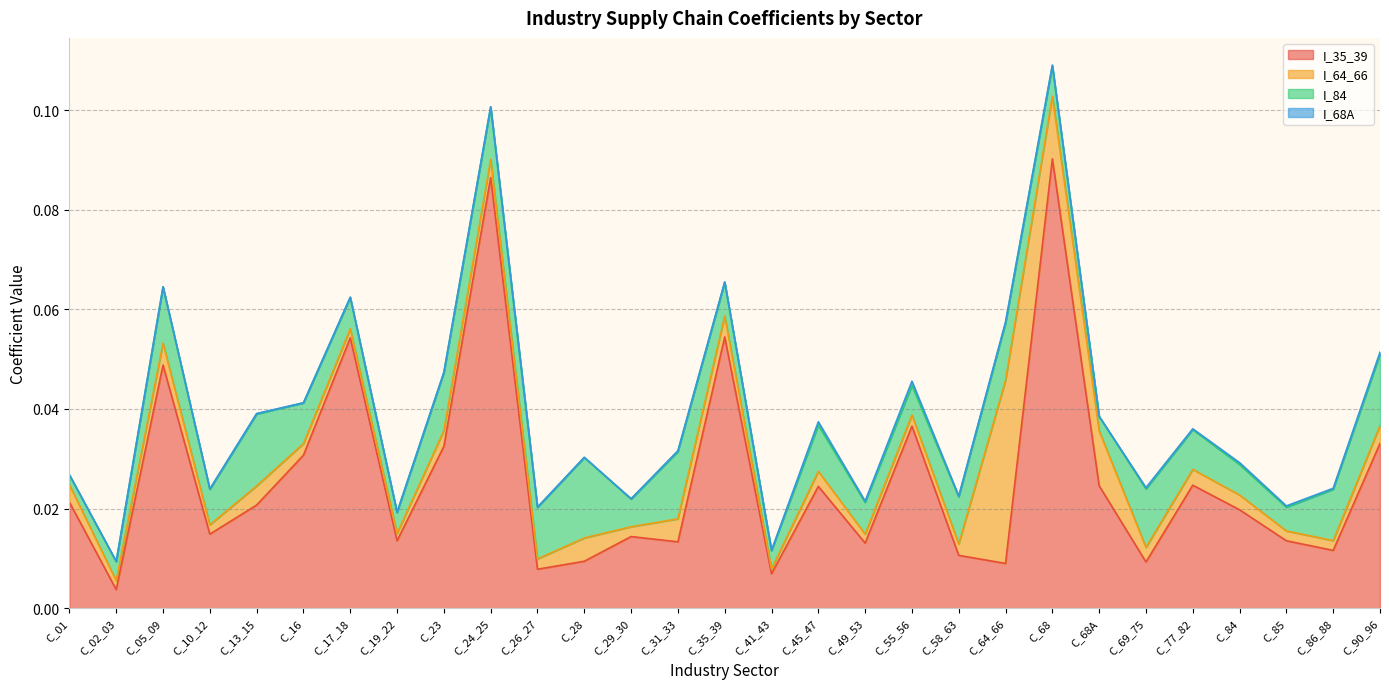

At which category does I_84 reach its first local valley?

C_10_12